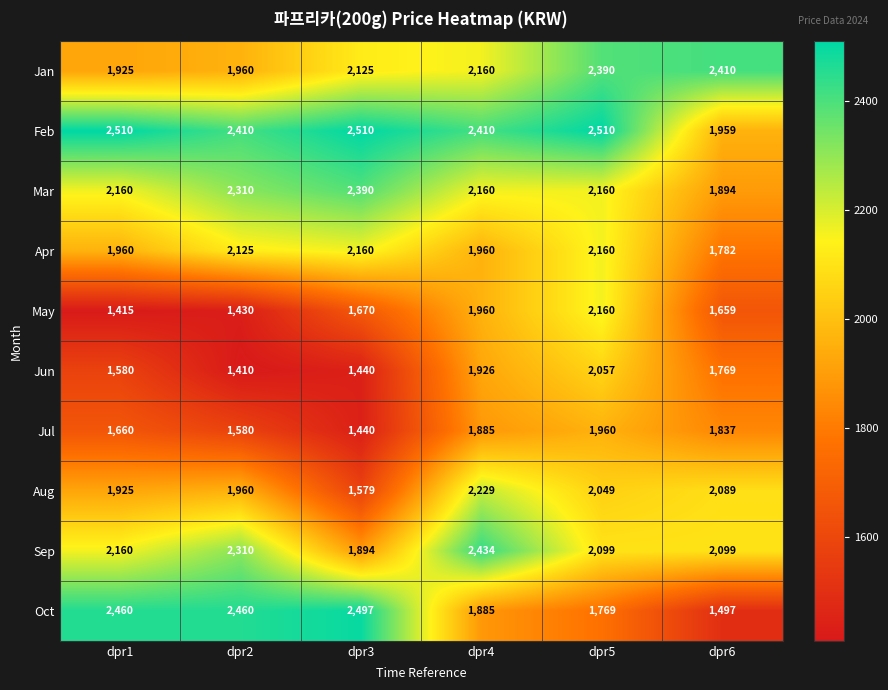

What is the sum of all Oct values?

12568